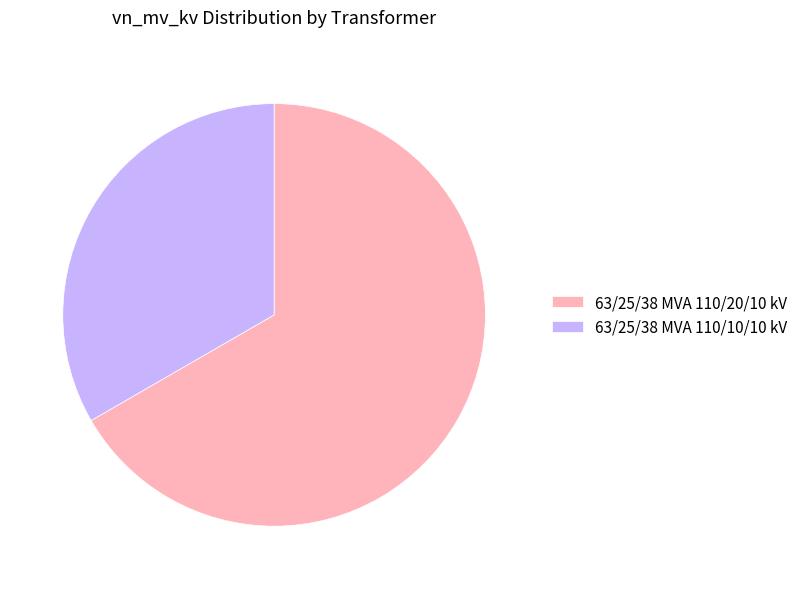

What is the smallest slice in the pie chart?

63/25/38 MVA 110/10/10 kV